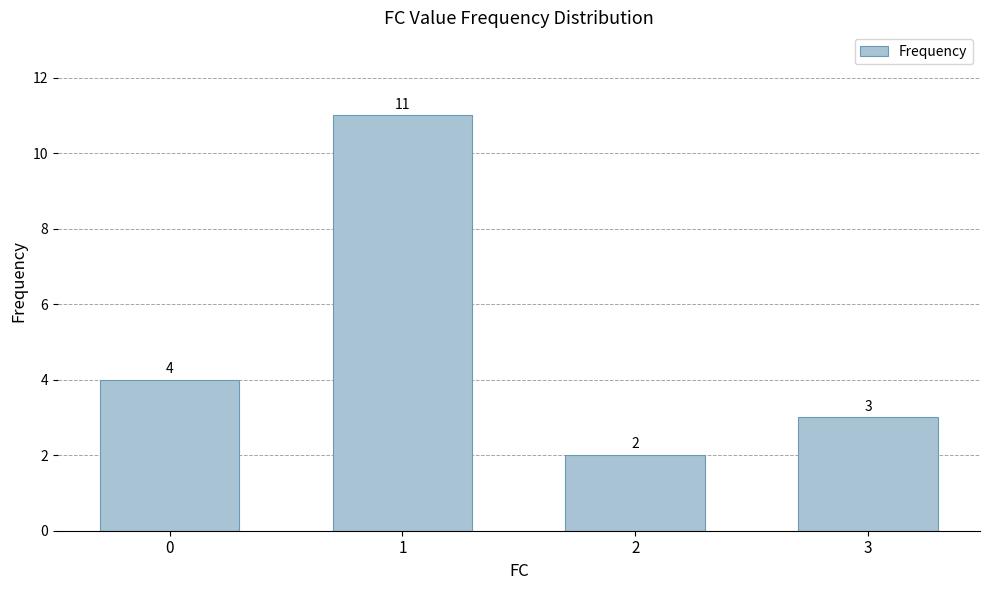

Reading left to right, list all the values displayed in this chart.

4	11	2	3